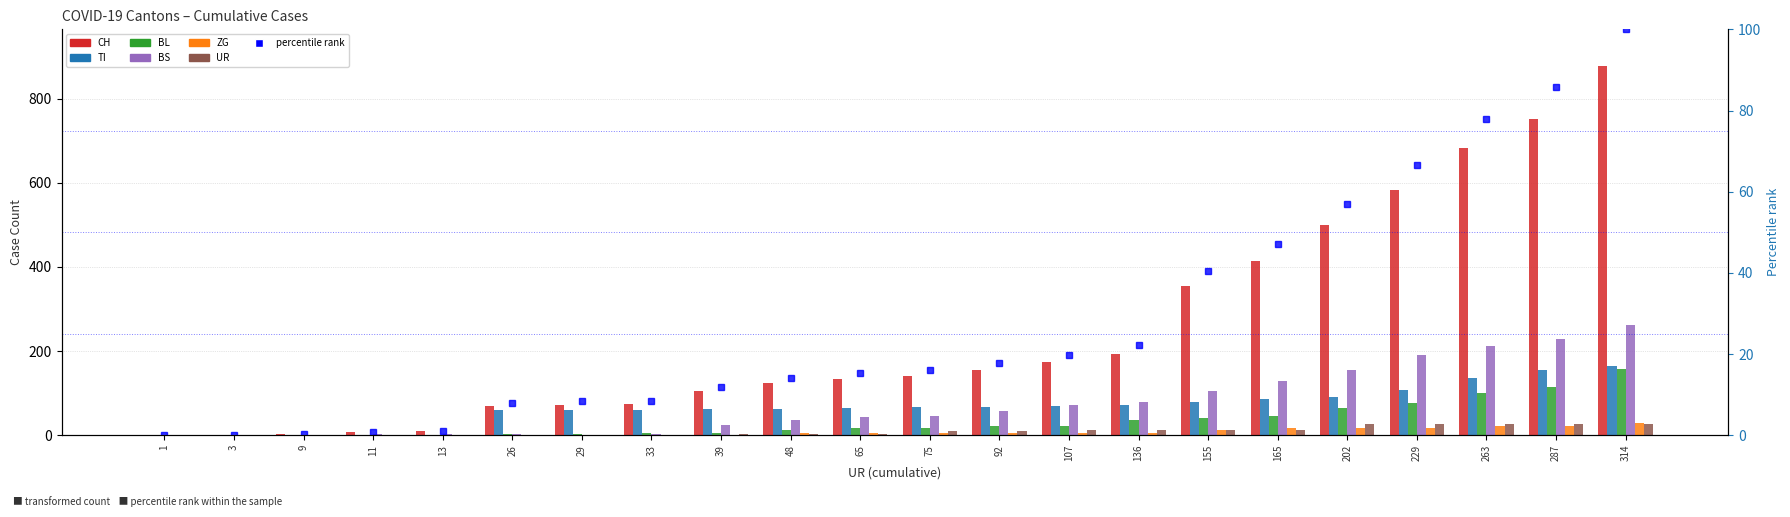

Are the bars grouped side by side (vs. stacked)?

Yes